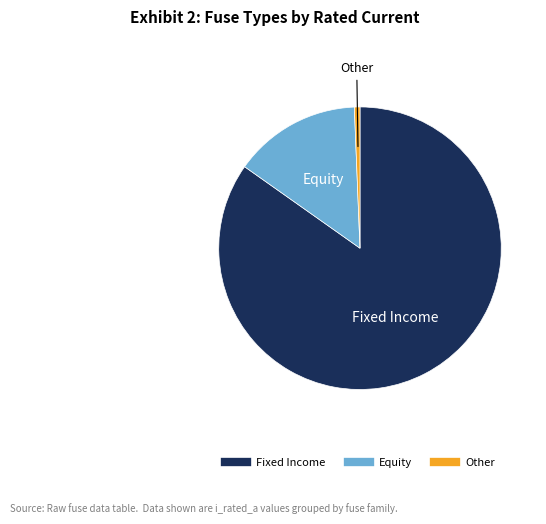

Does any single category account for the majority?

Yes